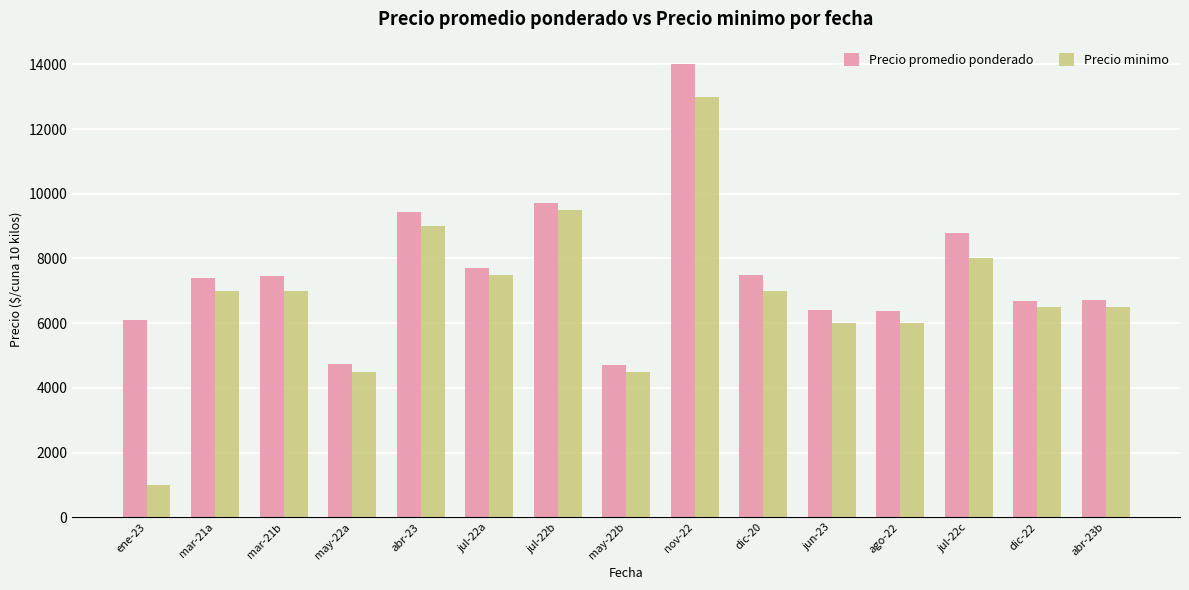

What is the maximum value shown in the chart?

14000